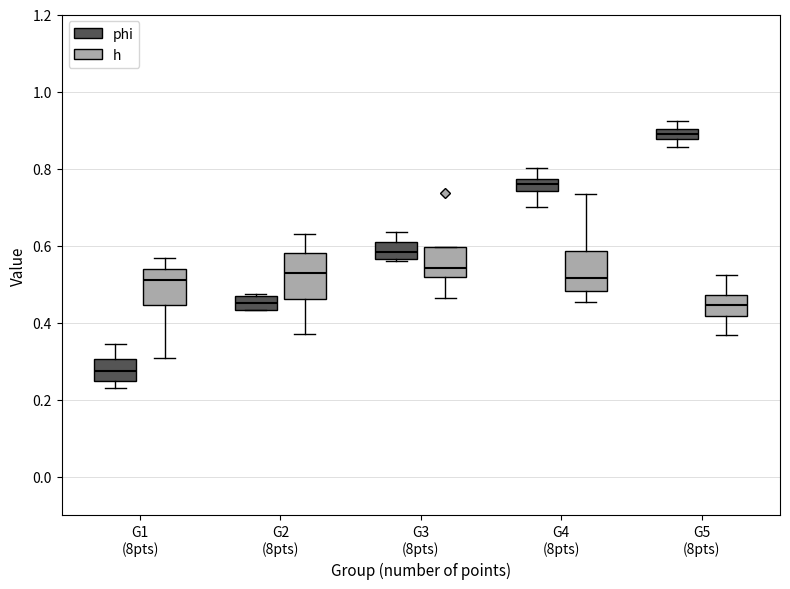

Which box's median line is the lowest?

G1 (8pts) (phi)